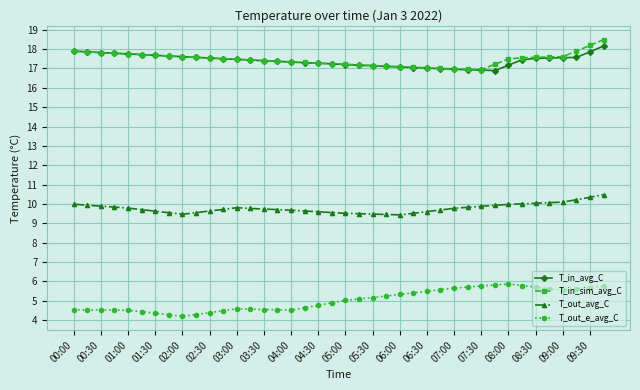

True or false: T_out_avg_C and T_out_e_avg_C intersect in this chart.

False